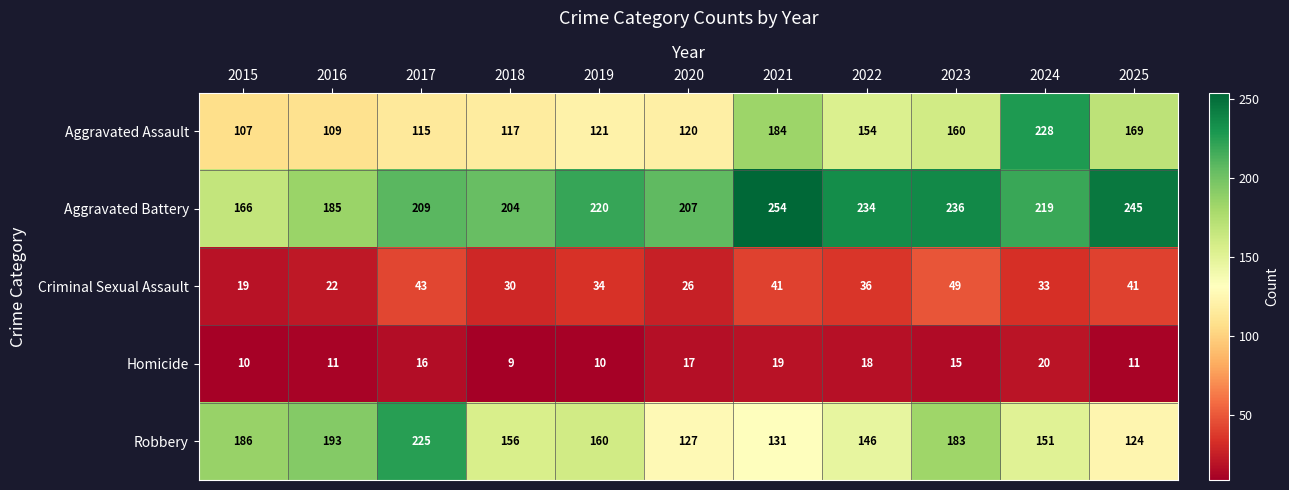

Which series has the widest spread of values?

Aggravated Assault